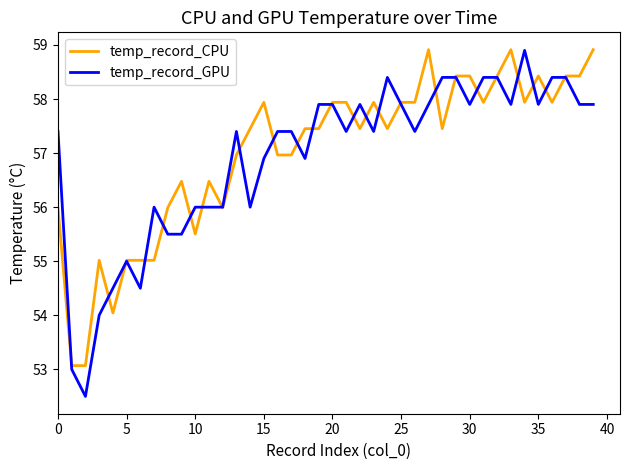

What is the minimum value shown in the chart?

52.5